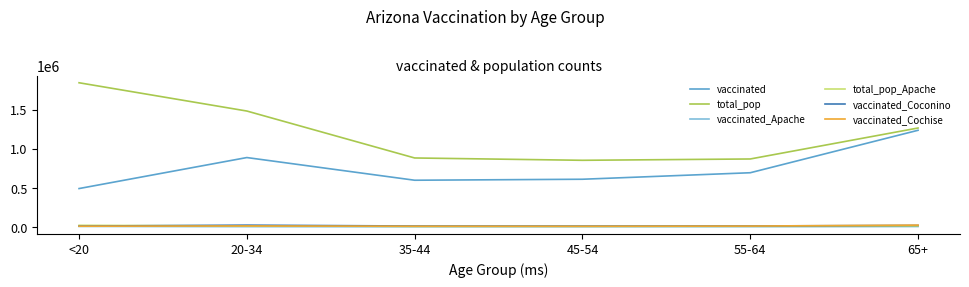

True or false: total_pop_Apache and vaccinated cross at least once.

False